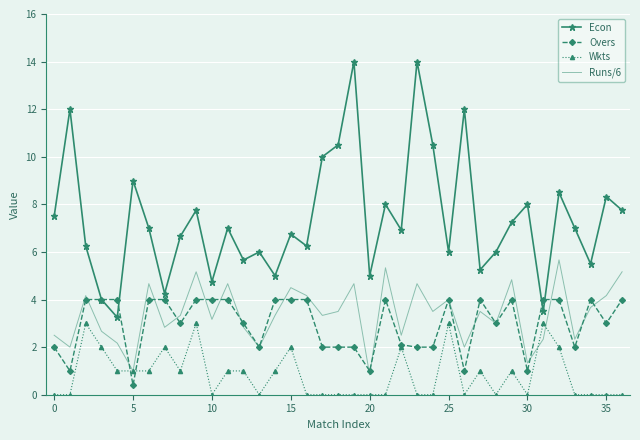

Which series has the largest range (max minus min)?

Econ